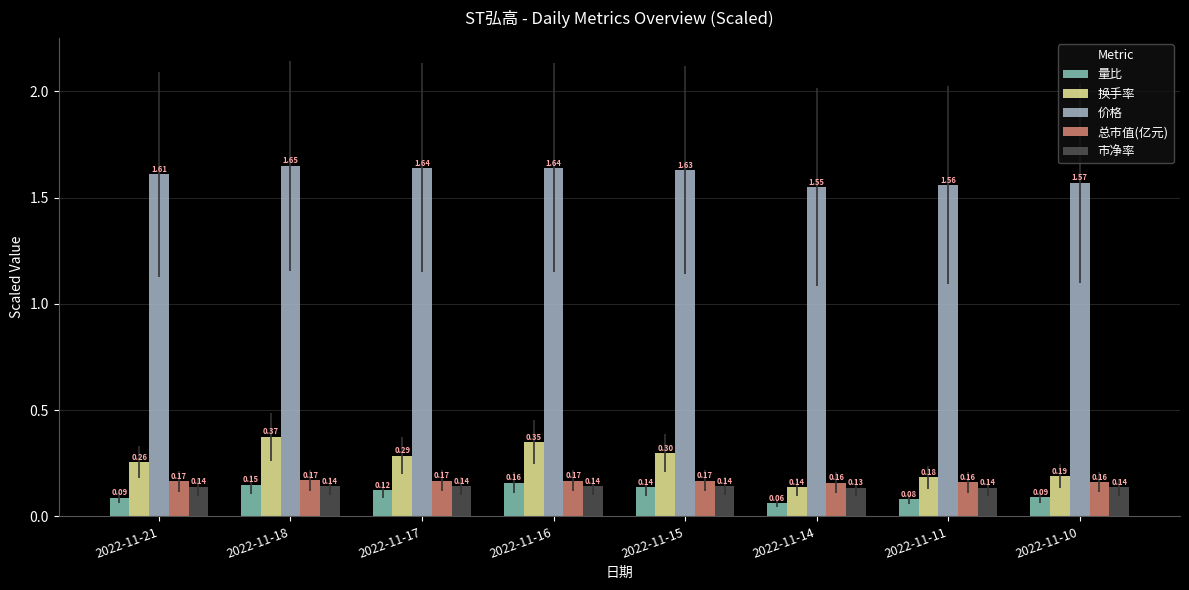

List the series in order of their peak value, lowest first.

市净率, 量比, 总市值(亿元), 换手率, 价格